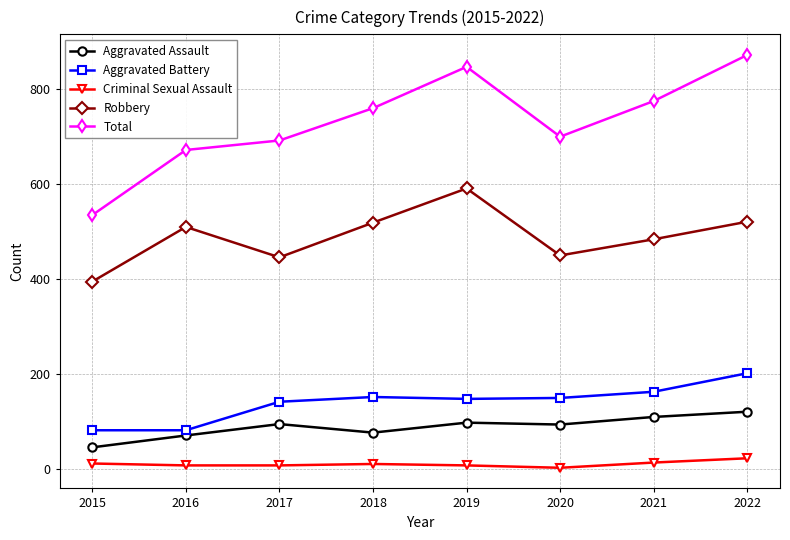

What is the value of the Criminal Sexual Assault point at the 8th from the left?

23